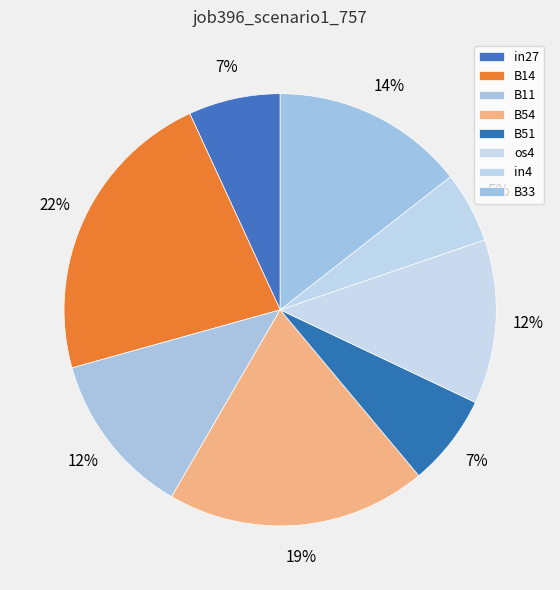

Is it true that B14 is 17% of the pie?

False